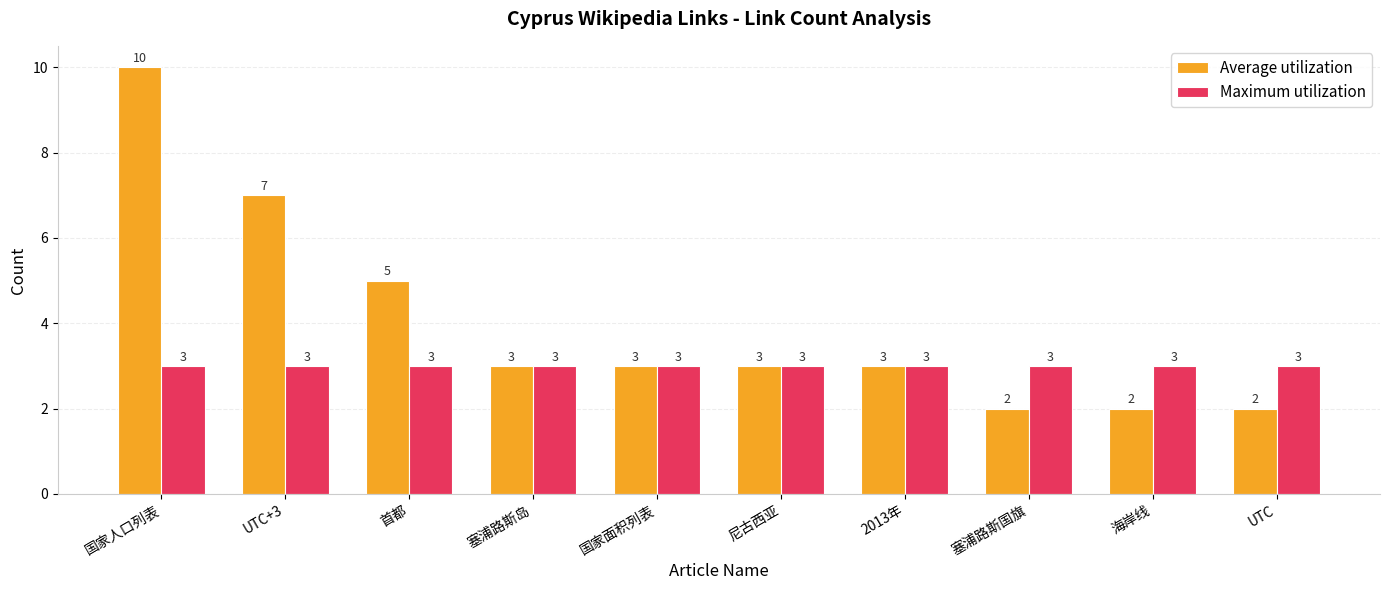

At 首都, list the series in order from largest to smallest.

Average utilization, Maximum utilization